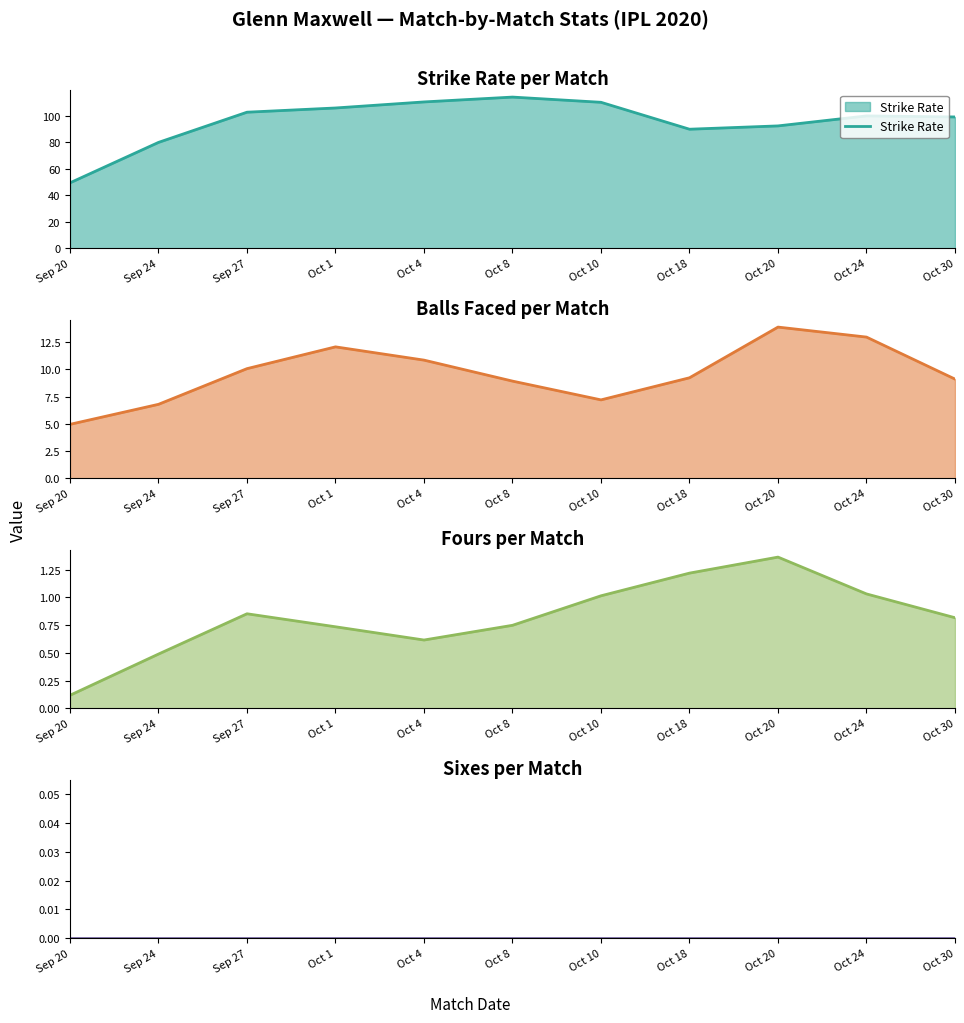

How many interior local peaks does the Balls series have?

2